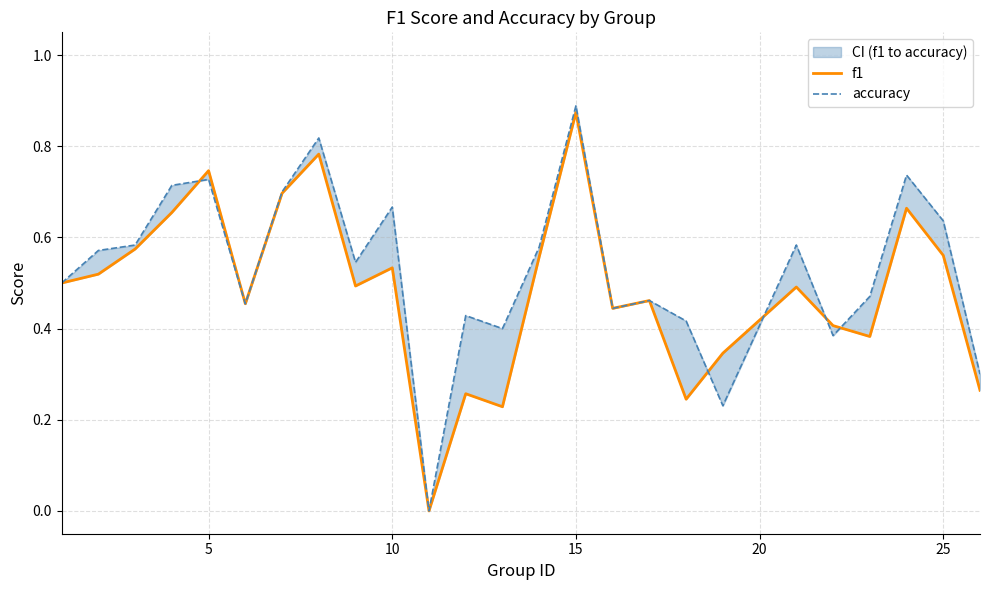

What is the average value of the accuracy series?

0.5